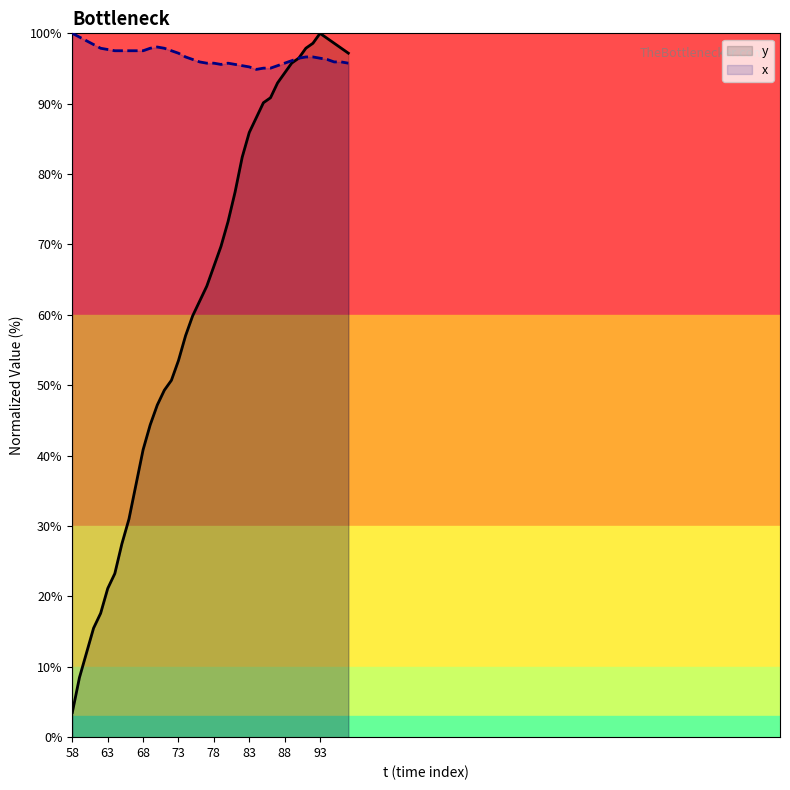

List the labels in order of y value, largest first.

93, 94, 92, 95, 91, 96, 97, 90, 89, 88, 87, 86, 85, 84, 83, 82, 81, 80, 79, 78, 77, 76, 75, 74, 73, 72, 71, 70, 69, 68, 67, 66, 65, 64, 63, 62, 61, 60, 59, 58